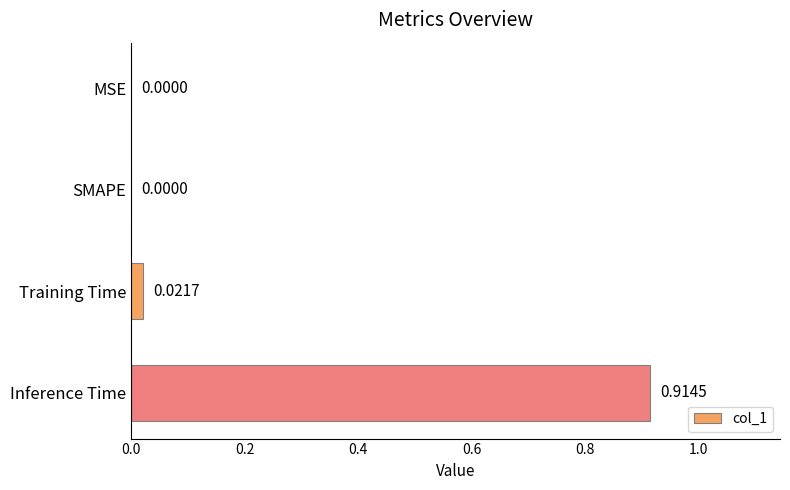

Are the bars grouped side by side (vs. stacked)?

No